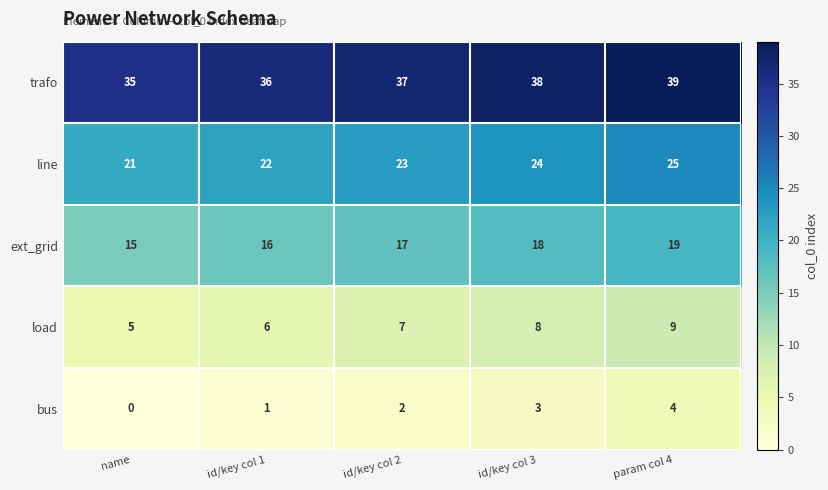

How many data points does each series have?

5